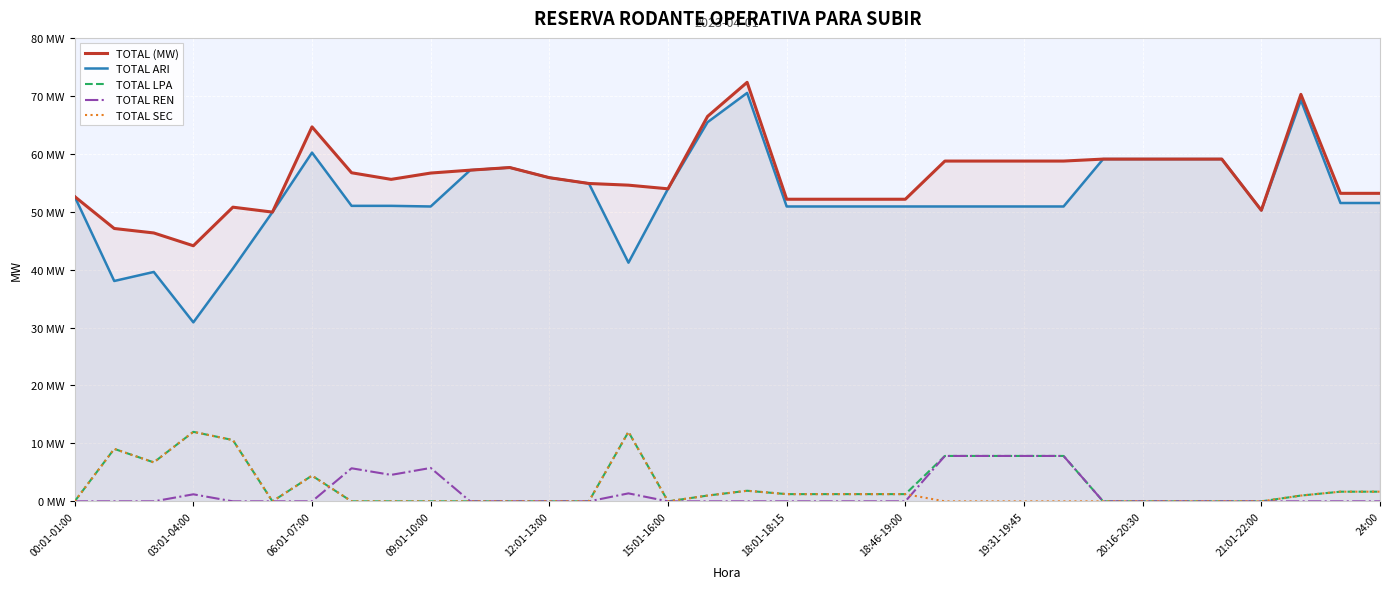

How many data points in TOTAL ARI are less than 51?

16